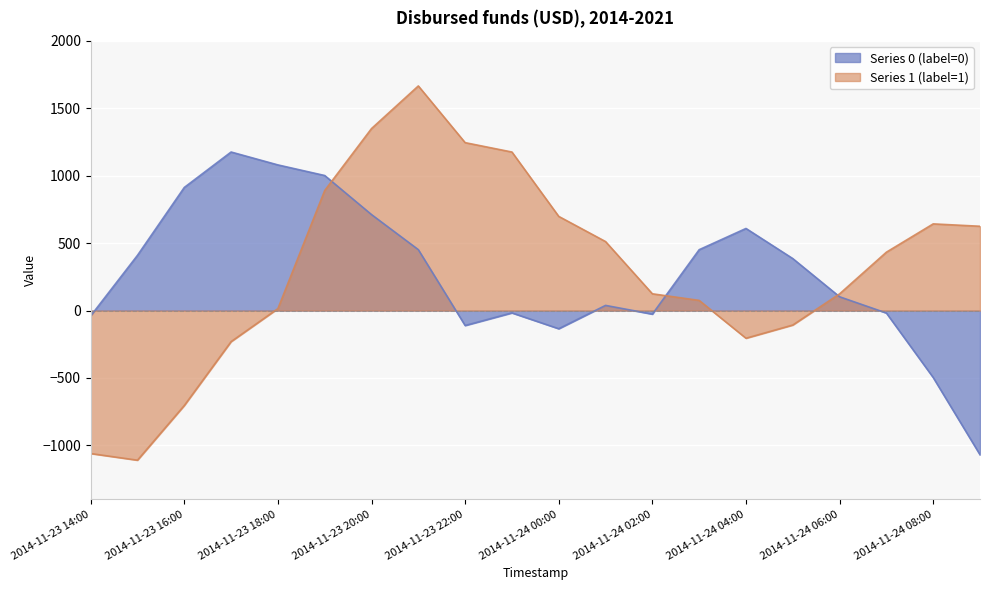

The label_0 series shows -17.1 at 2014-11-23 23:00. True or false?

True